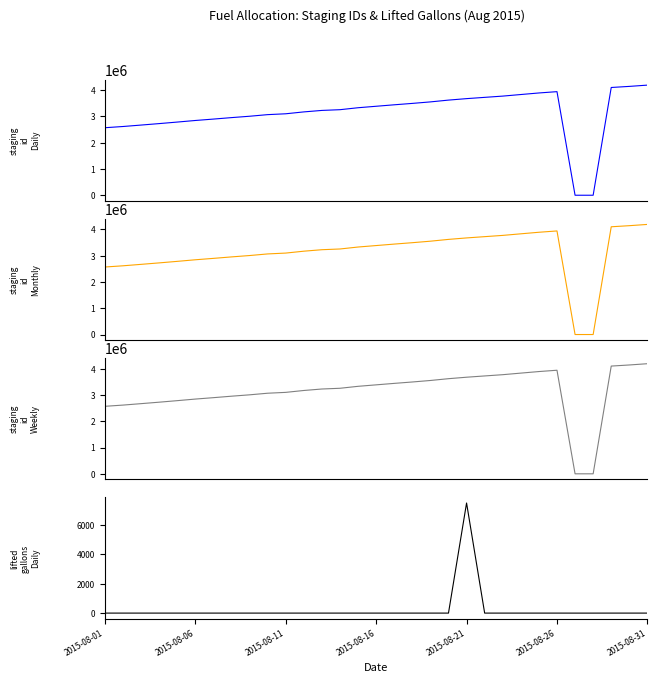

At how many categories does at least one series exceed 3858336?

5